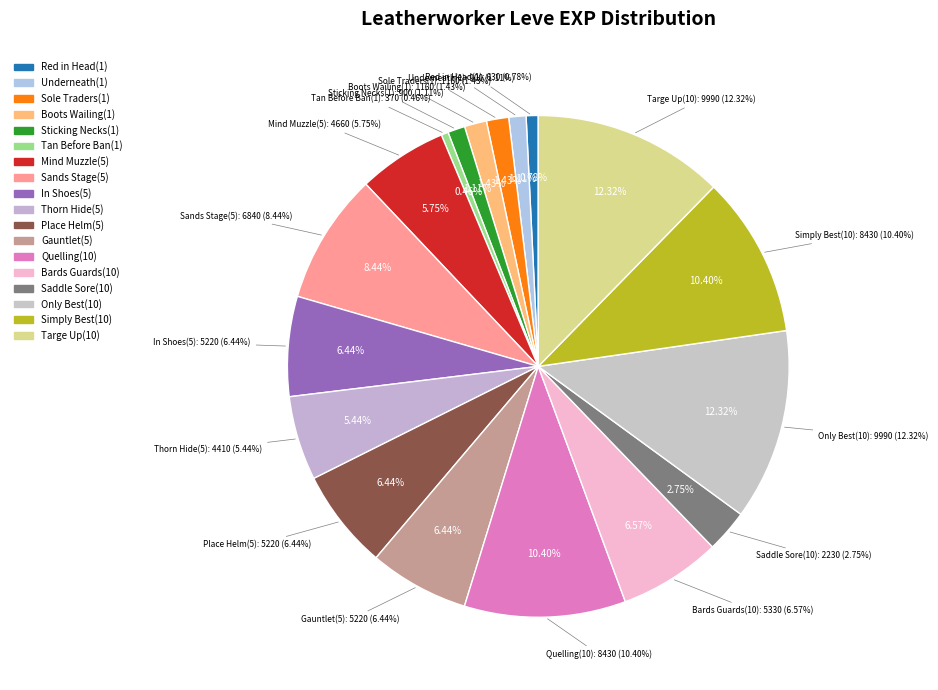

Does any single category account for the majority?

No